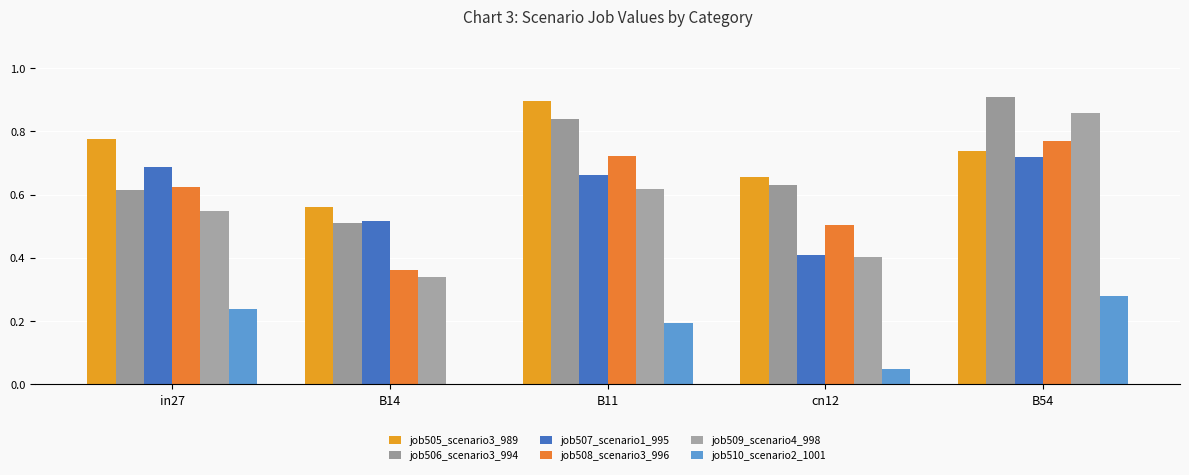

How many series are shown in this chart?

6